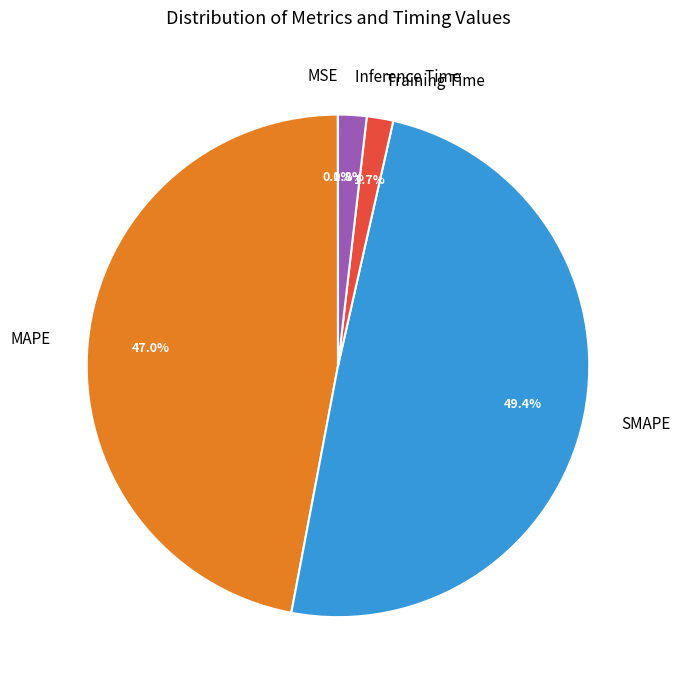

How much of the chart is everything except SMAPE?

50.6%